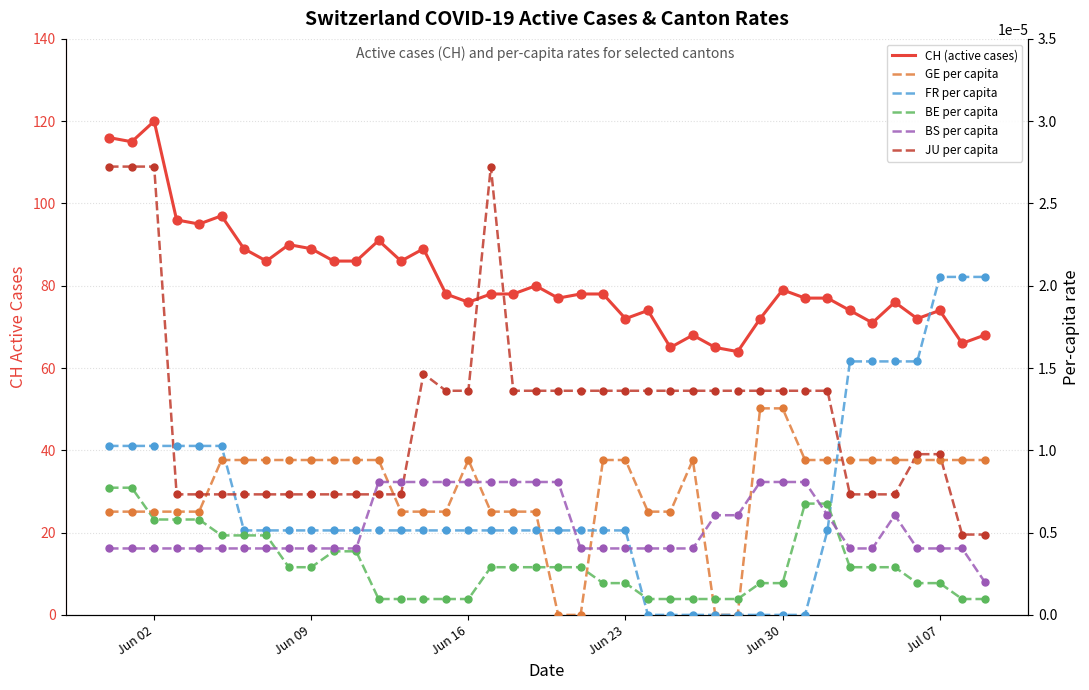

Is the value of BS per capita at 18 greater than the value of BE per capita at Jun 16?

Yes